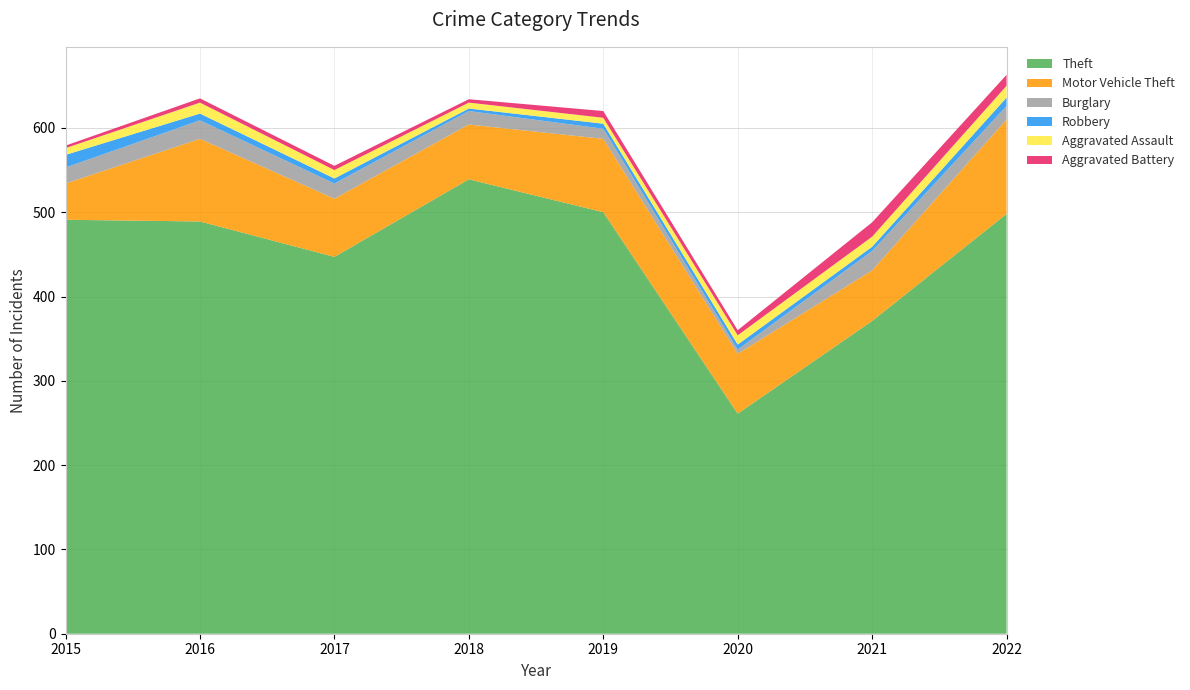

Reading left to right, extract all data points from this chart.

Theft: 2015=491	2016=489	2017=447	2018=539	2019=500	2020=261	2021=371	2022=498
Motor Vehicle Theft: 2015=43	2016=98	2017=69	2018=65	2019=87	2020=71	2021=60	2022=112
Burglary: 2015=19	2016=22	2017=18	2018=16	2019=12	2020=5	2021=23	2022=16
Robbery: 2015=15	2016=8	2017=6	2018=3	2019=6	2020=6	2021=5	2022=10
Aggravated Assault: 2015=8	2016=13	2017=10	2018=7	2019=7	2020=11	2021=12	2022=14
Aggravated Battery: 2015=3	2016=5	2017=5	2018=4	2019=8	2020=6	2021=17	2022=13